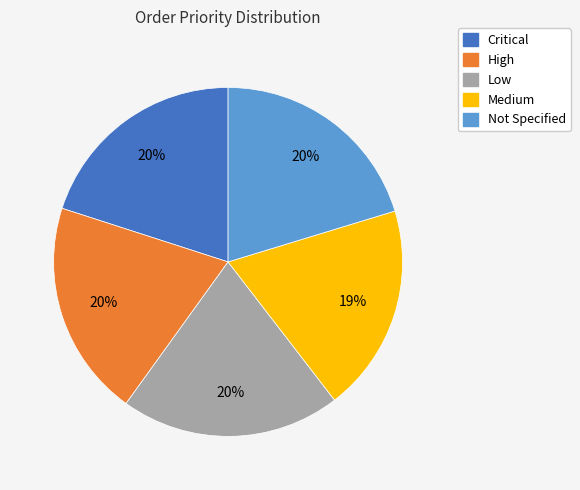

True or false: Critical accounts for 20% of the total.

True